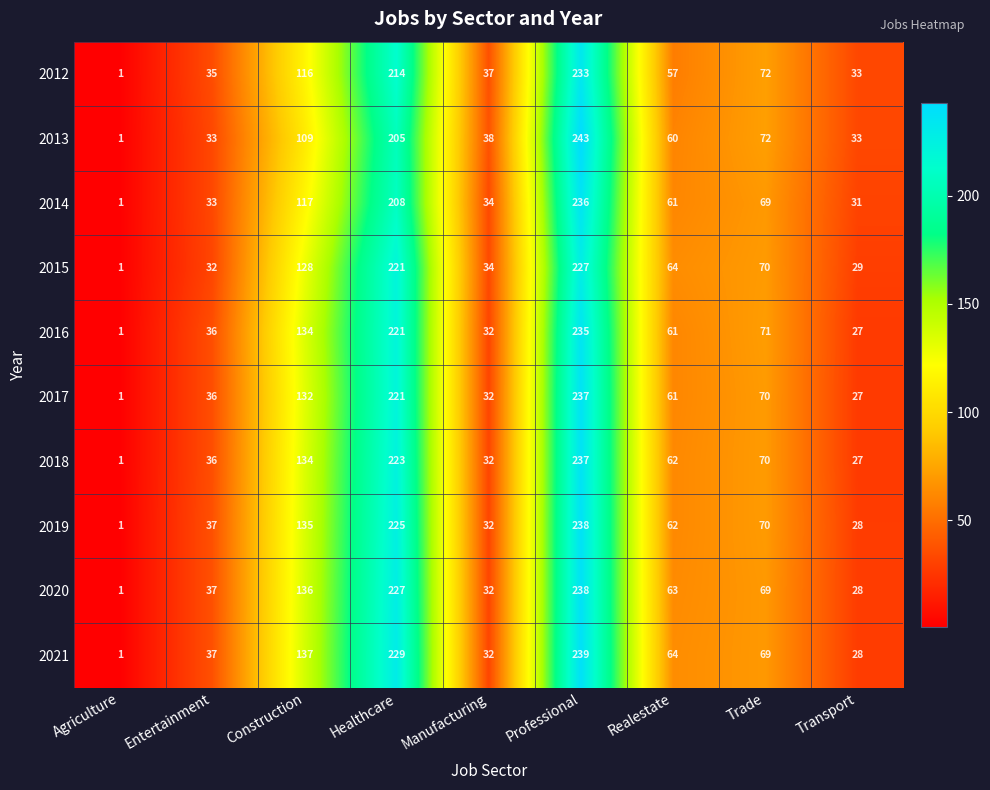

Rank the categories by 2021 value from highest to lowest.

Professional, Healthcare, Construction, Trade, Realestate, Entertainment, Manufacturing, Transport, Agriculture